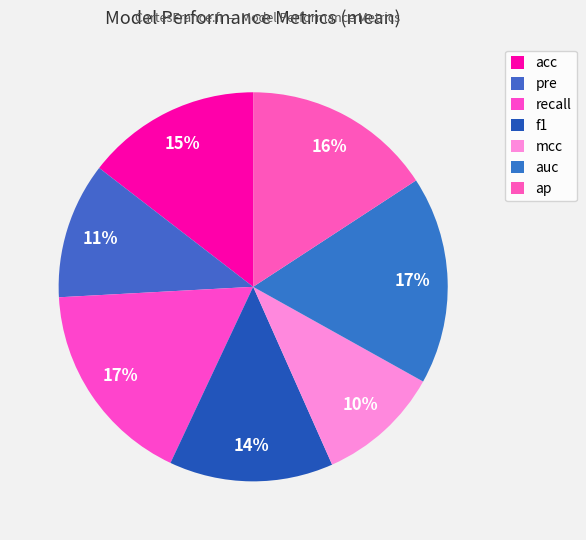

What percentage do auc and ap together represent?

33.1%